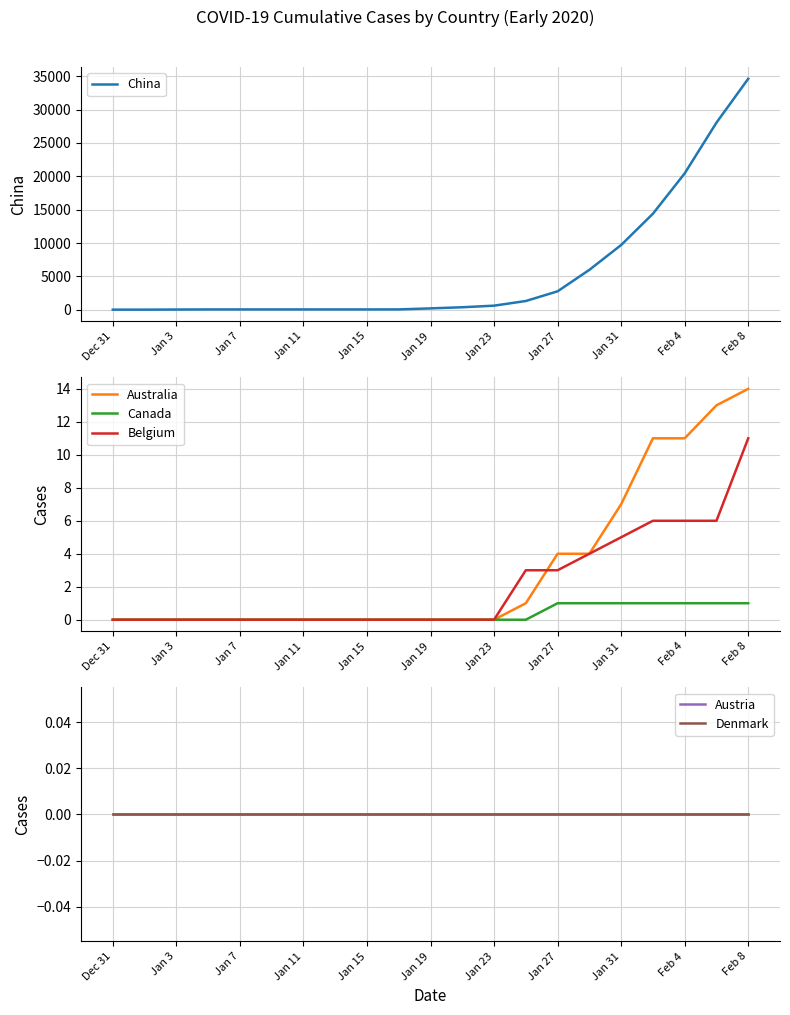

The value of Australia at Jan 15 is 0. True or false?

True